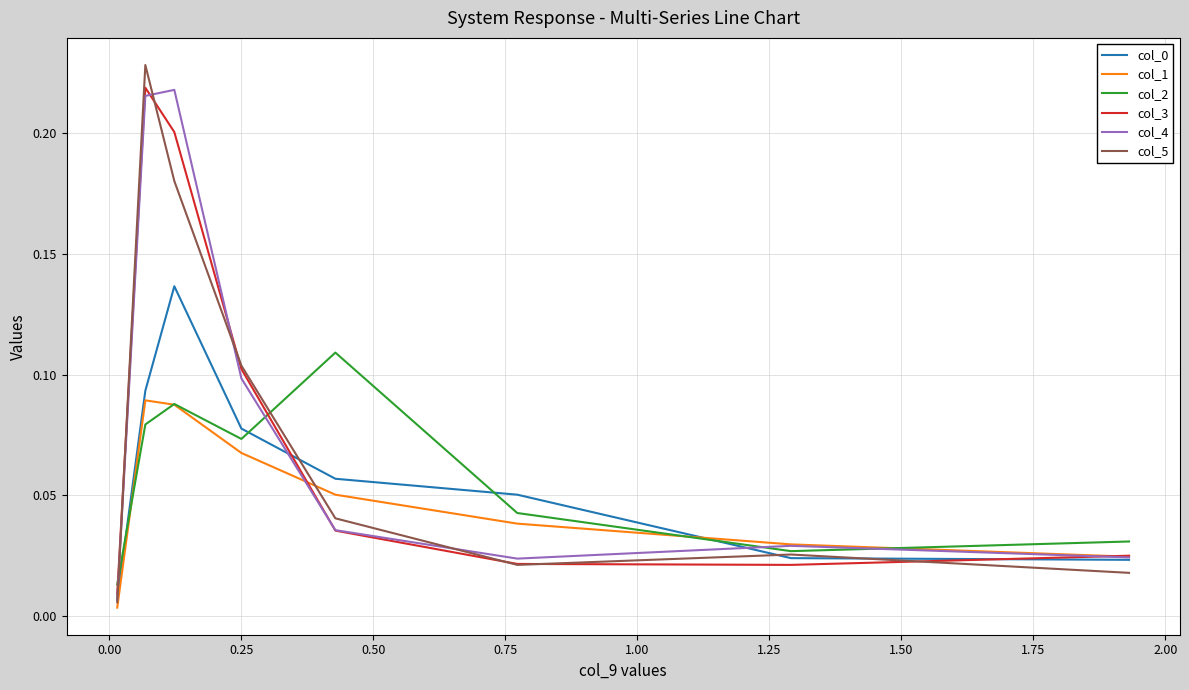

What is the sum of all col_0 values?

0.5